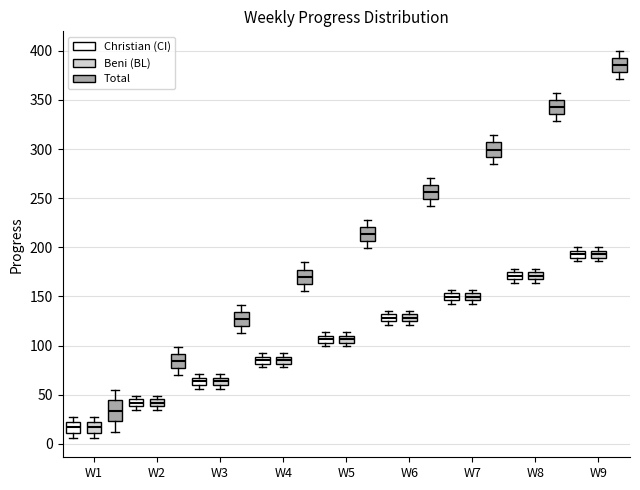

Comparing the boxes themselves (not the whiskers), which one is the tallest?

W1 (Total)